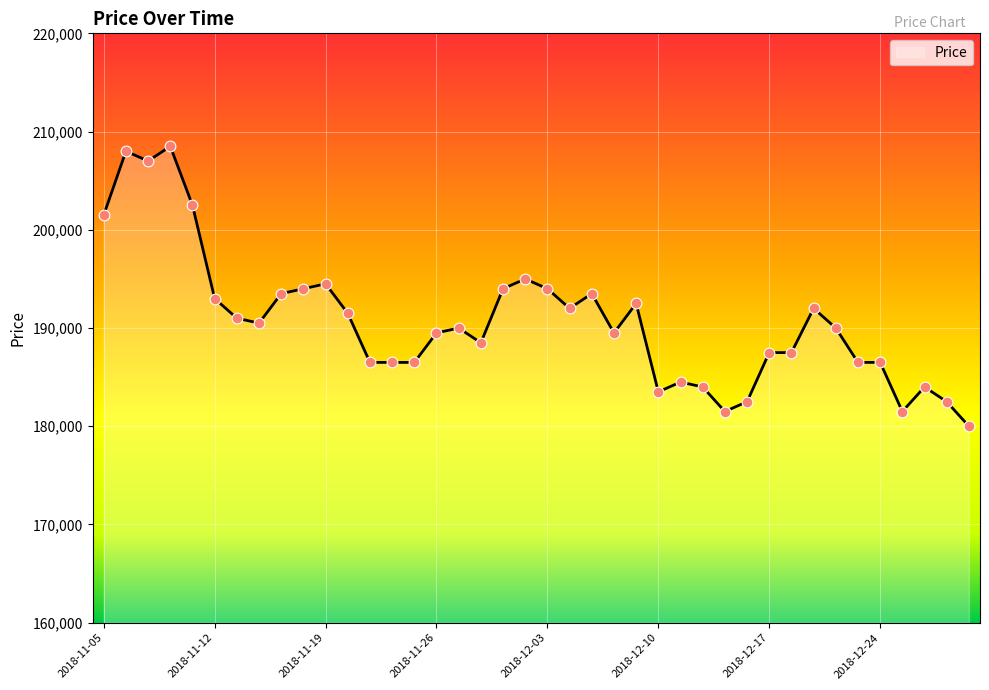

What is the minimum value shown in the chart?

180000